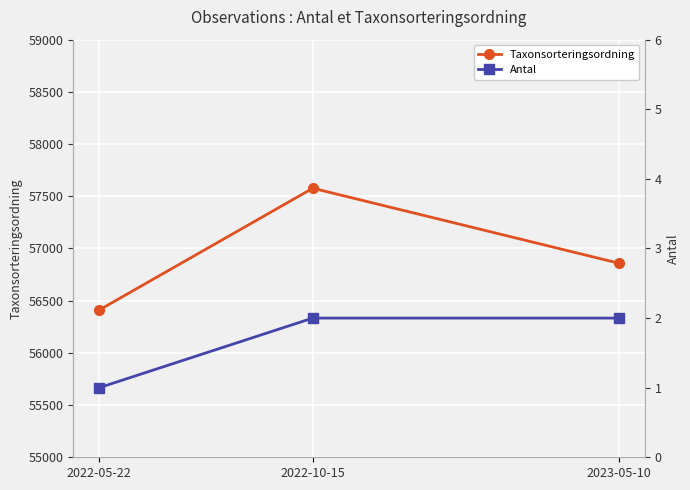

Is the value of Taxonsorteringsordning at 2022-05-22 greater than the value of Antal at 2022-05-22?

Yes